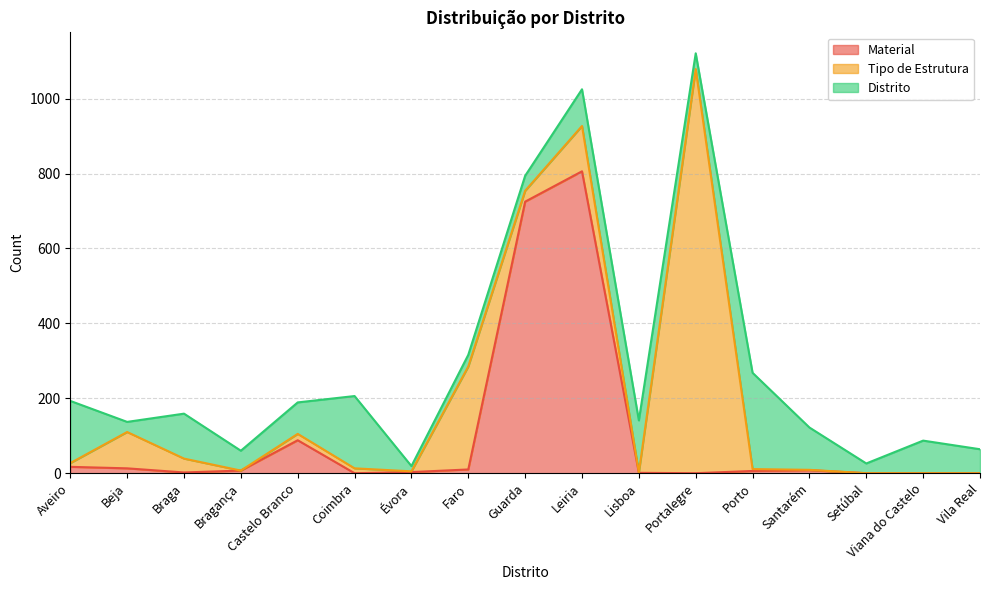

What is the difference between the Material values at Portalegre and Porto?

6